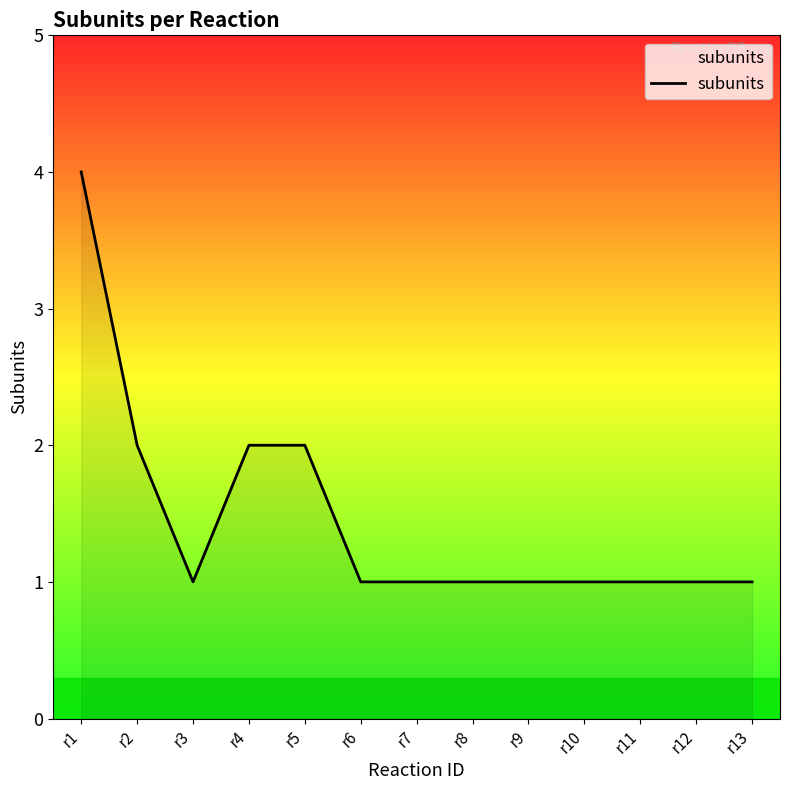

At which category does the chart reach its peak across all series?

r1